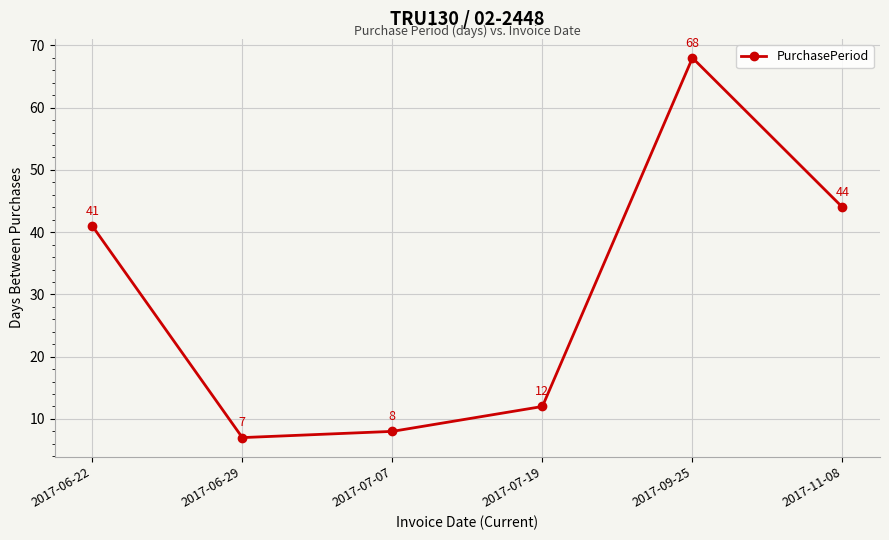

What is the difference between the maximum and second lowest values?

60